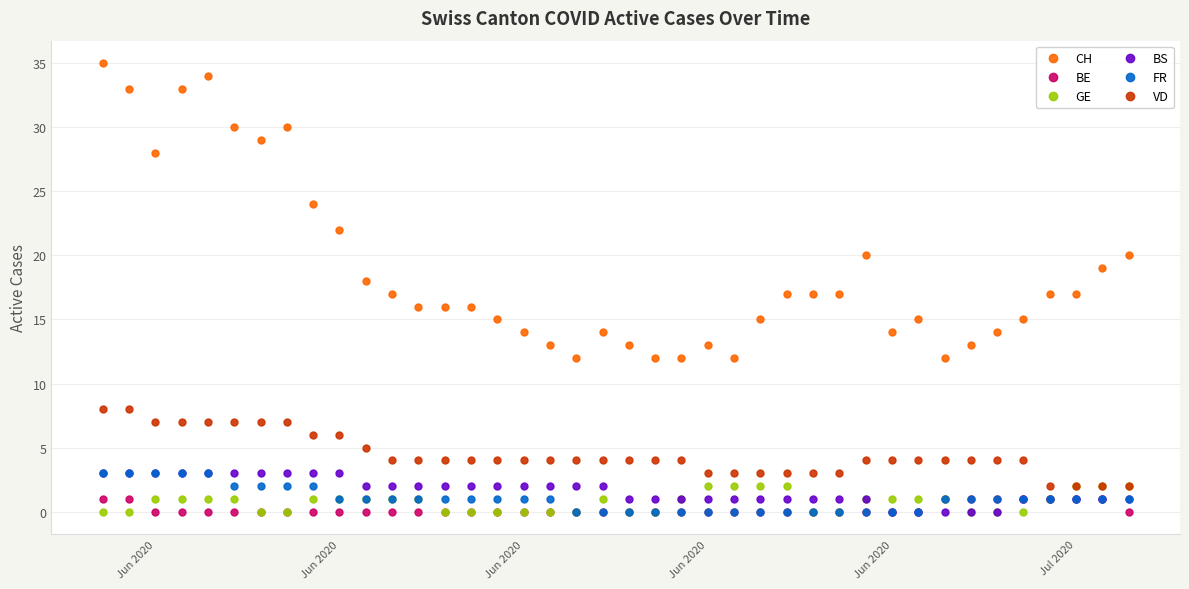

How many data points does each series have?

40